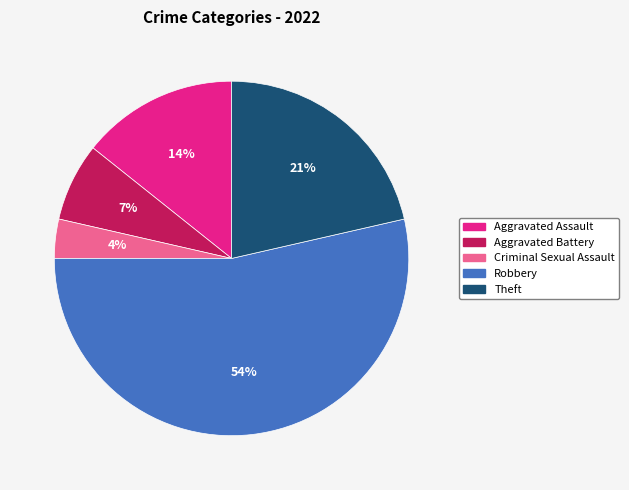

To the nearest percent, what percentage of the pie is Aggravated Assault?

14%